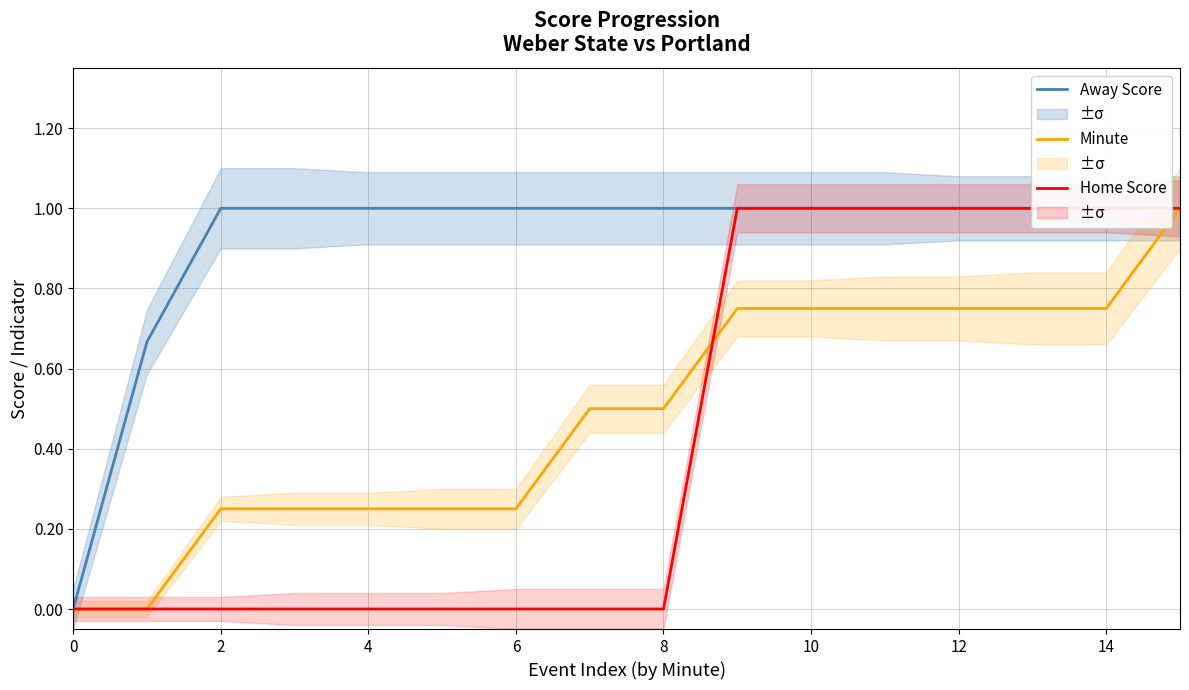

True or false: Minute has a value of 0.4 at 6.

False